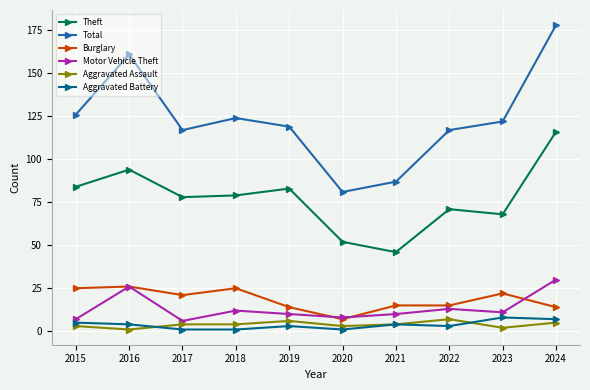

True or false: Burglary and Theft intersect in this chart.

False